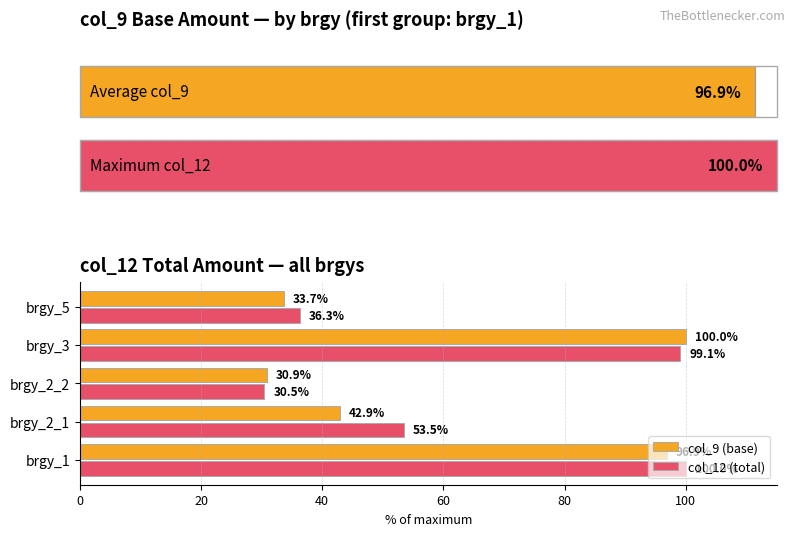

How many data points in col_9 (base) are above 42?

3